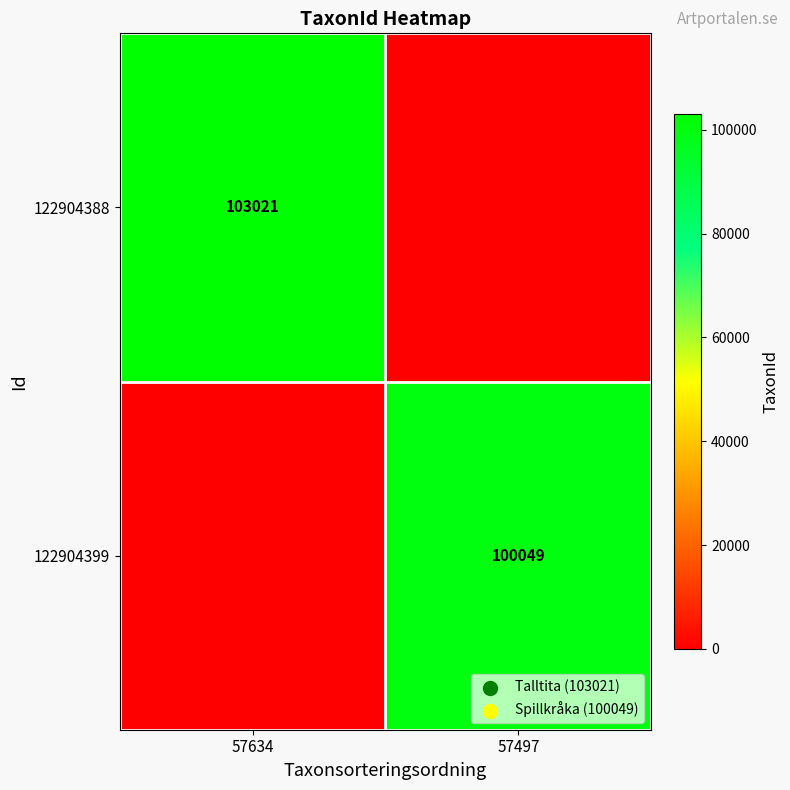

Is it true that 122904388 equals 103021 at 57634?

True